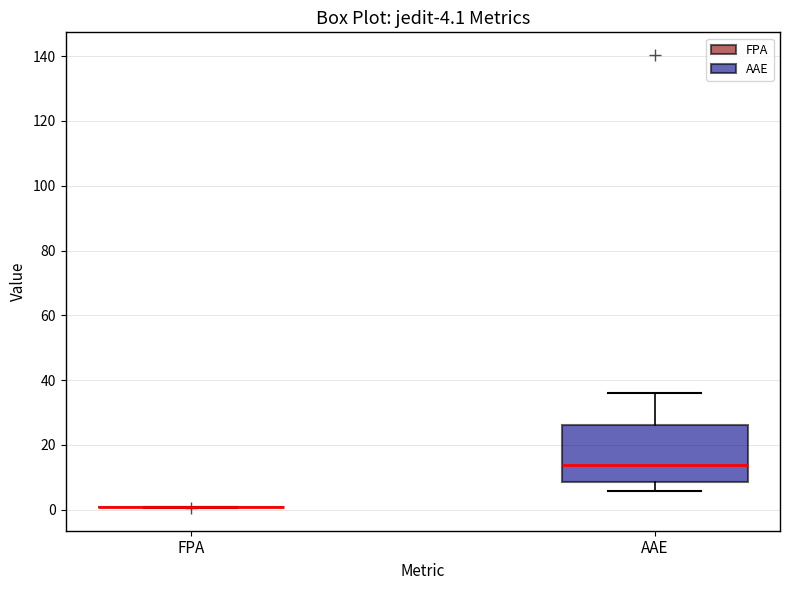

Which box is the tallest, from its lower edge to its upper edge?

AAE